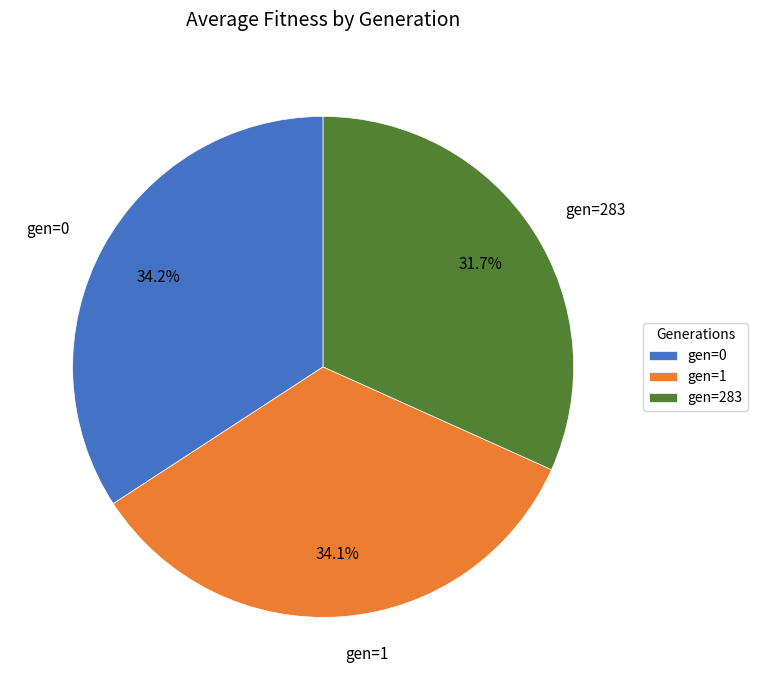

To the nearest percent, what percentage of the pie is gen=1?

34%